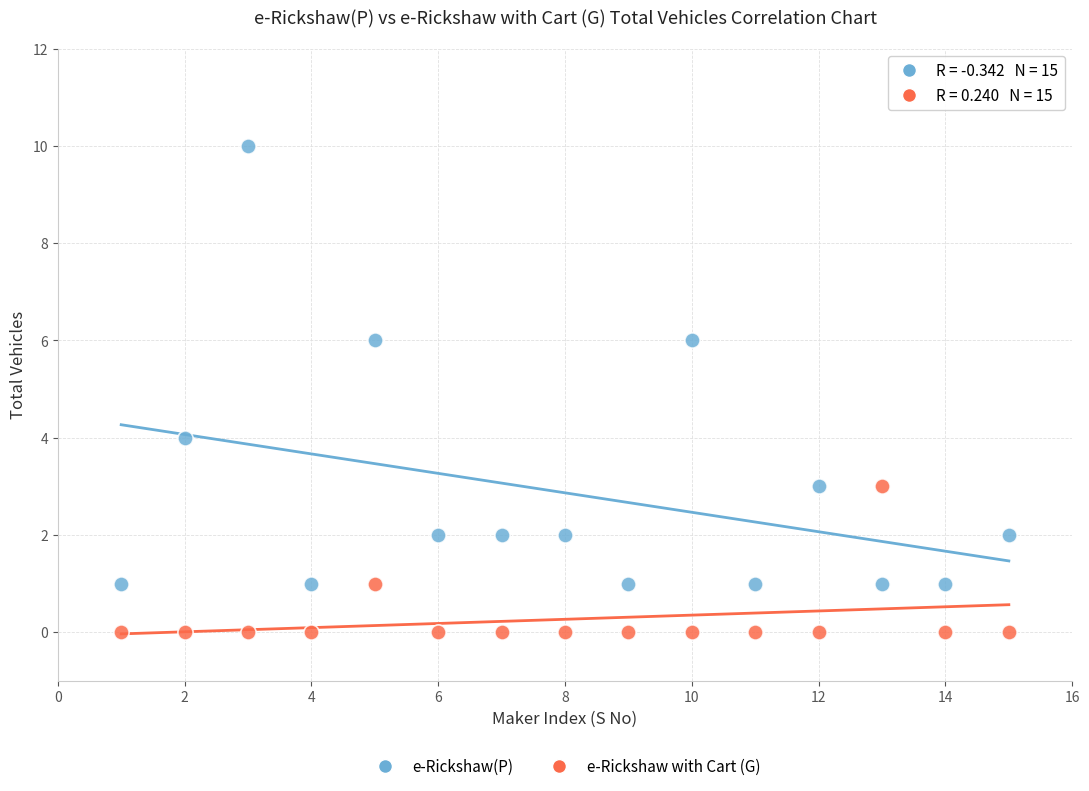

Which series reaches the maximum Y coordinate?

e-Rickshaw(P)